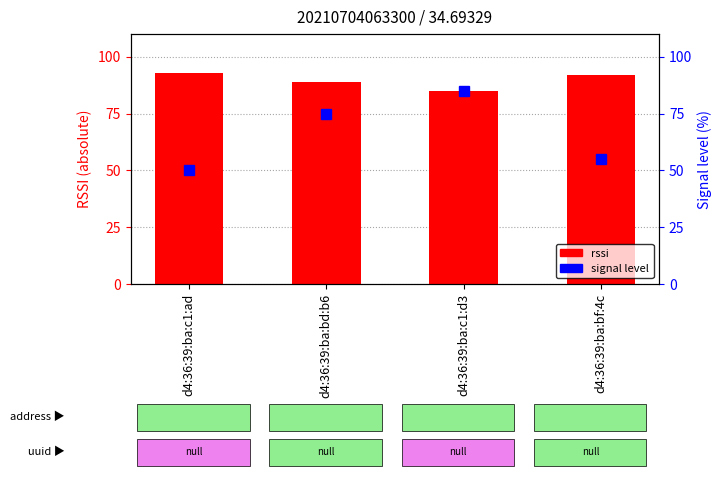

Reading right to left, extract all data points from this chart.

d4:36:39:ba:bf:4c=92	d4:36:39:ba:c1:d3=85	d4:36:39:ba:bd:b6=89	d4:36:39:ba:c1:ad=93